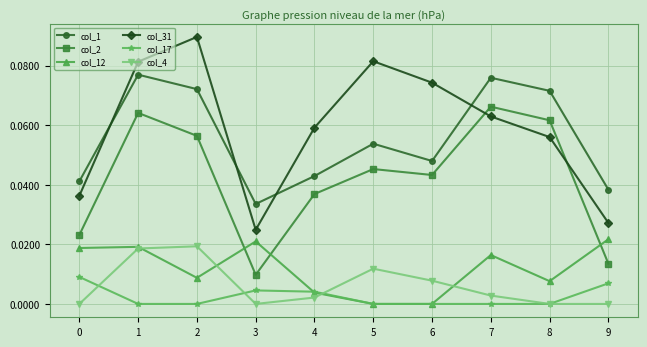

How many interior local valleys does the col_2 series have?

2